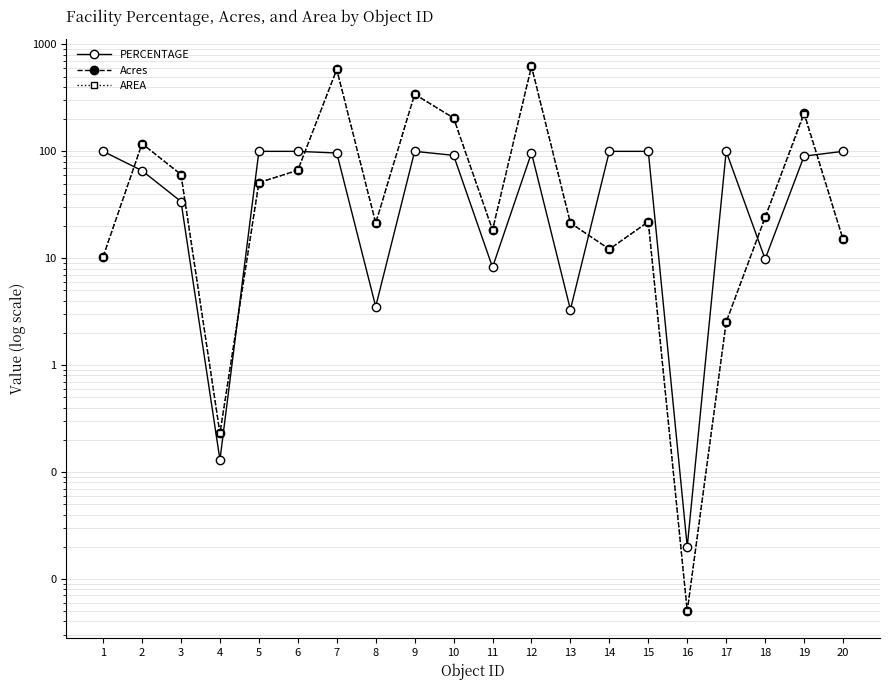

What is the value of the AREA point at the 15th from the left?

21.9